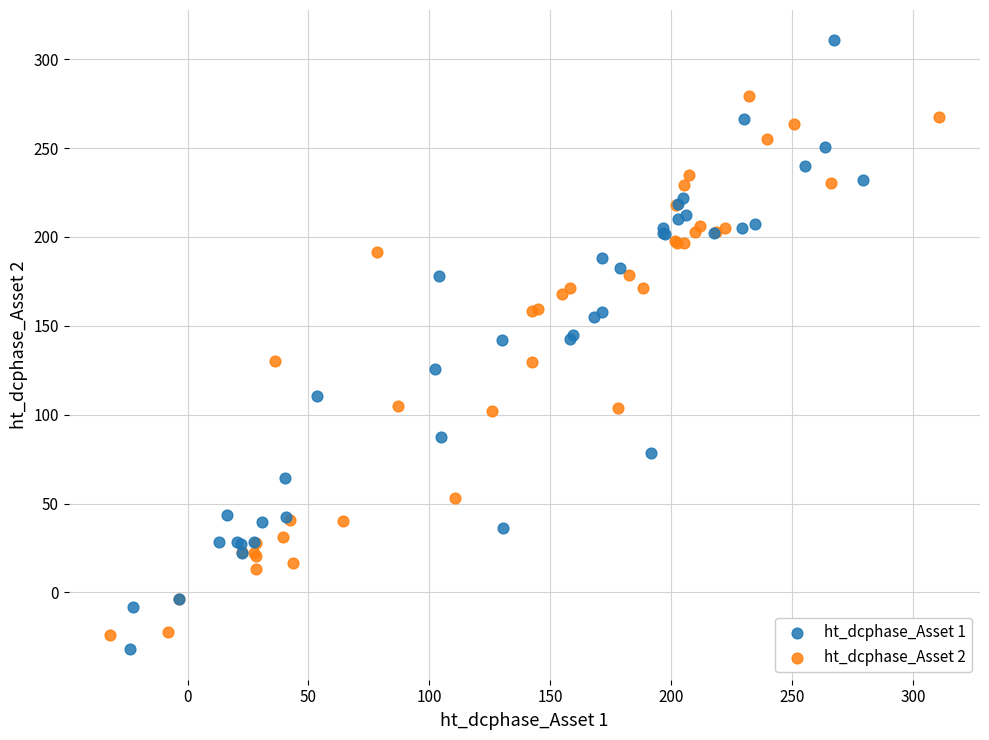

Which series contains the lowest Y value?

ht_dcphase_Asset 1